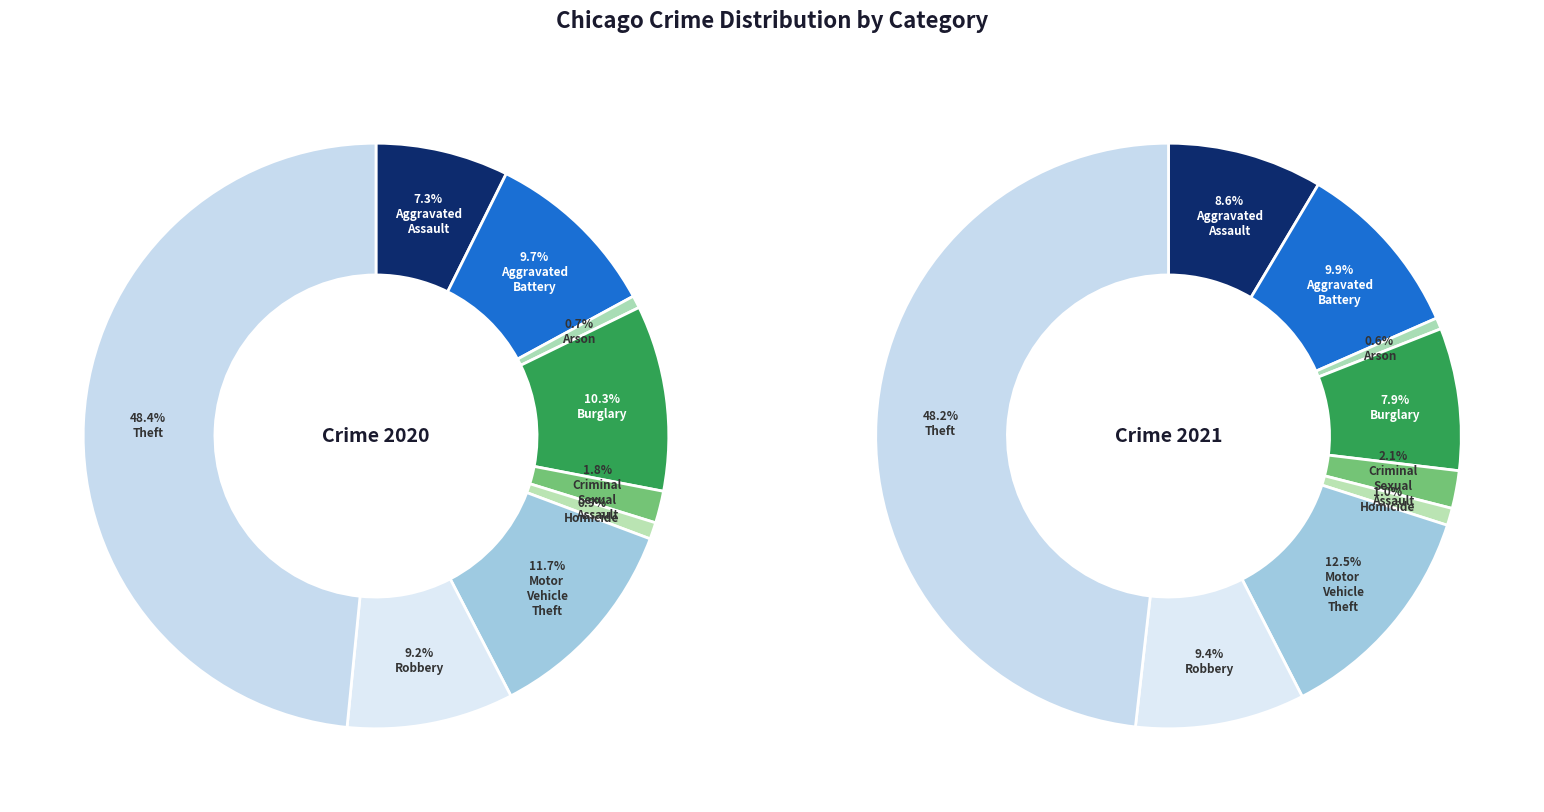

Count the number of slices in the pie.

9